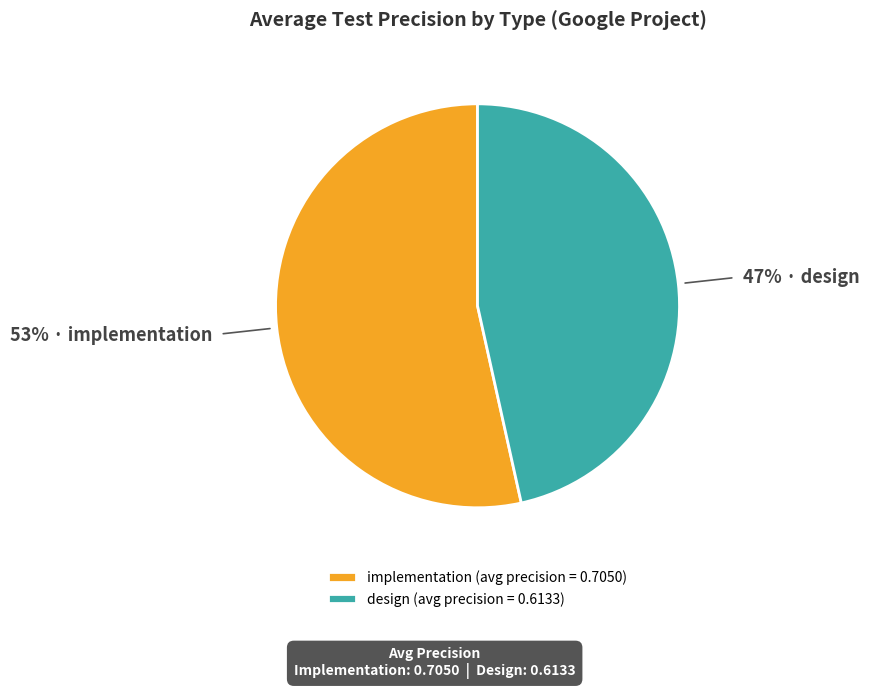

How many segments does this pie chart have?

2